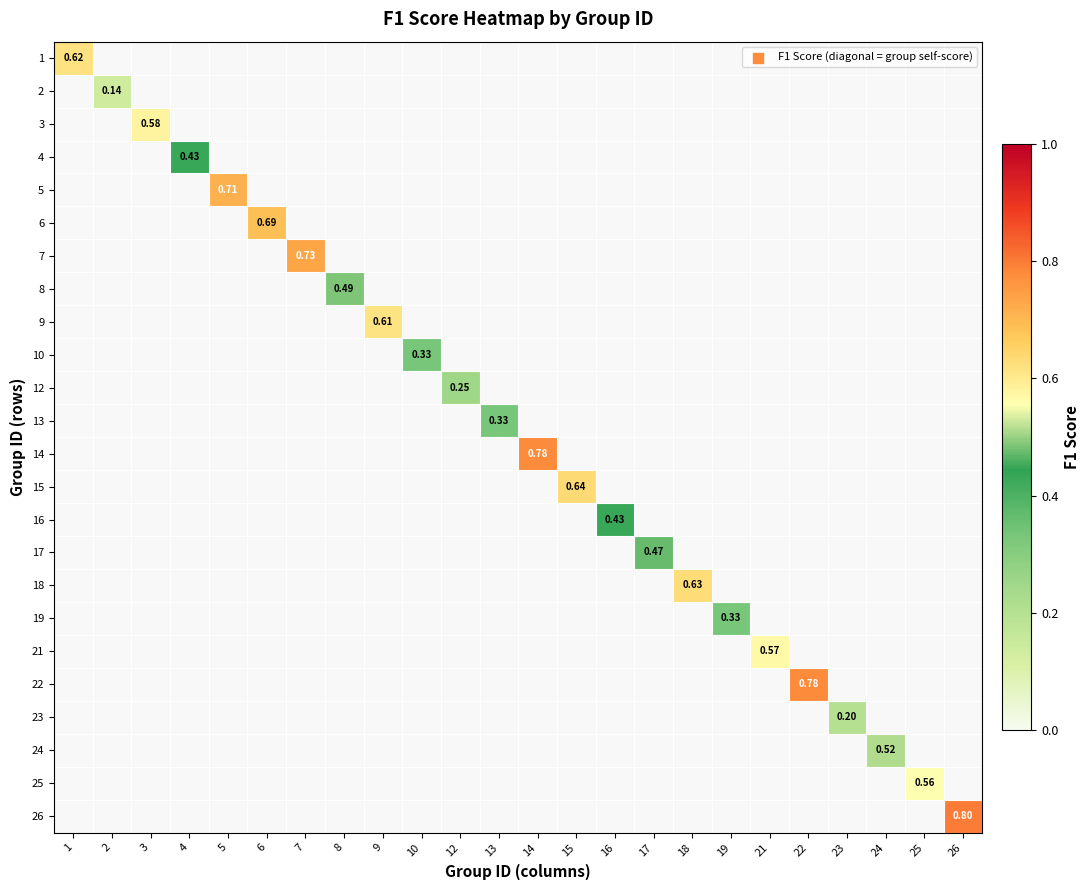

What is the minimum value shown in the chart?

0.1